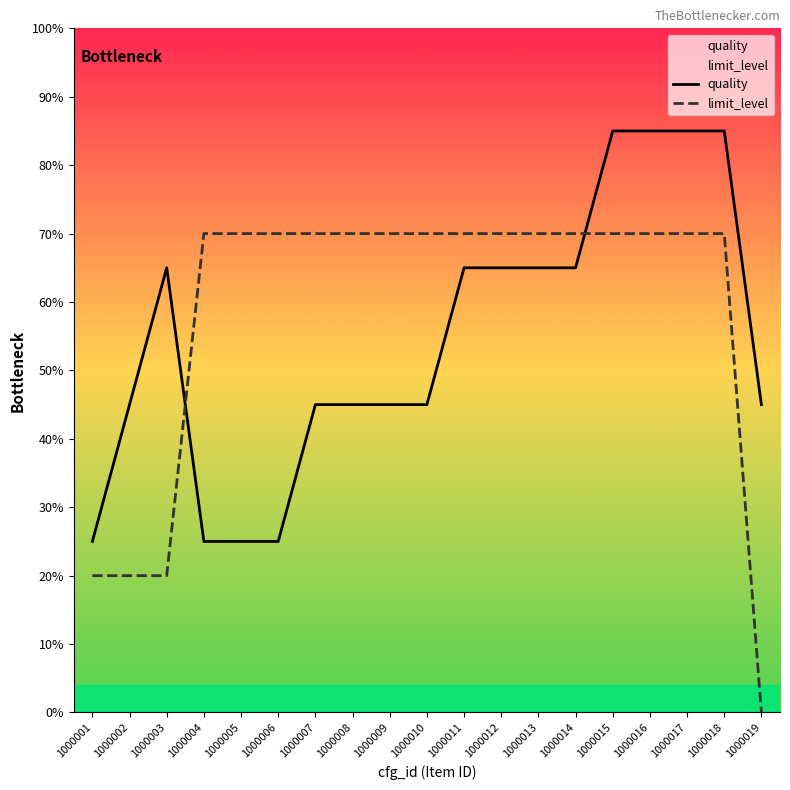

Where does the quality series first go above 45?

1000003